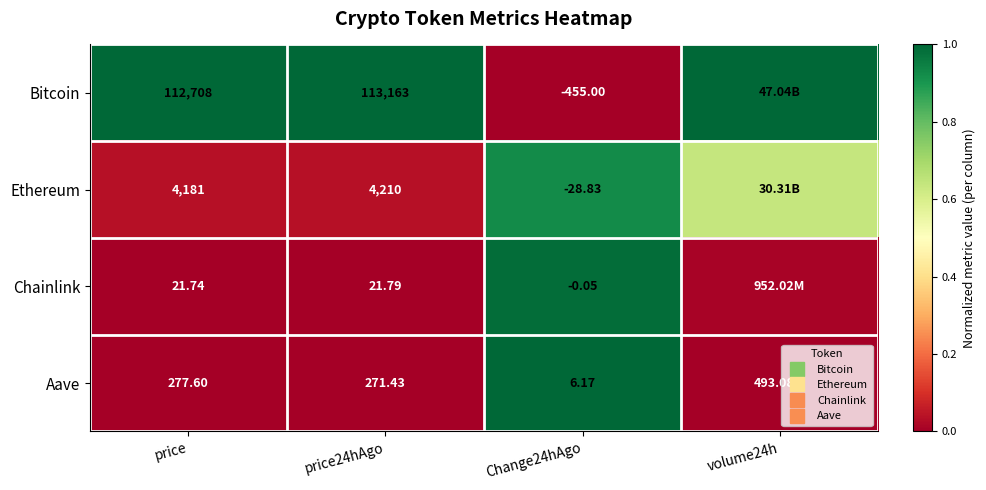

Which series has the widest spread of values?

Bitcoin